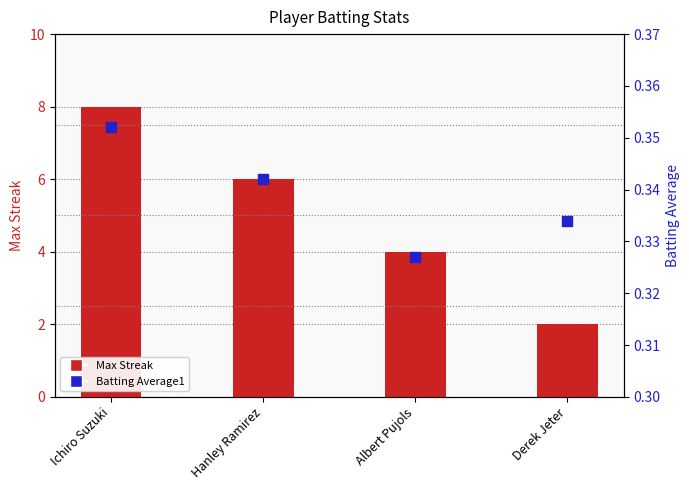

Which series contains the highest Y value?

Max Streak